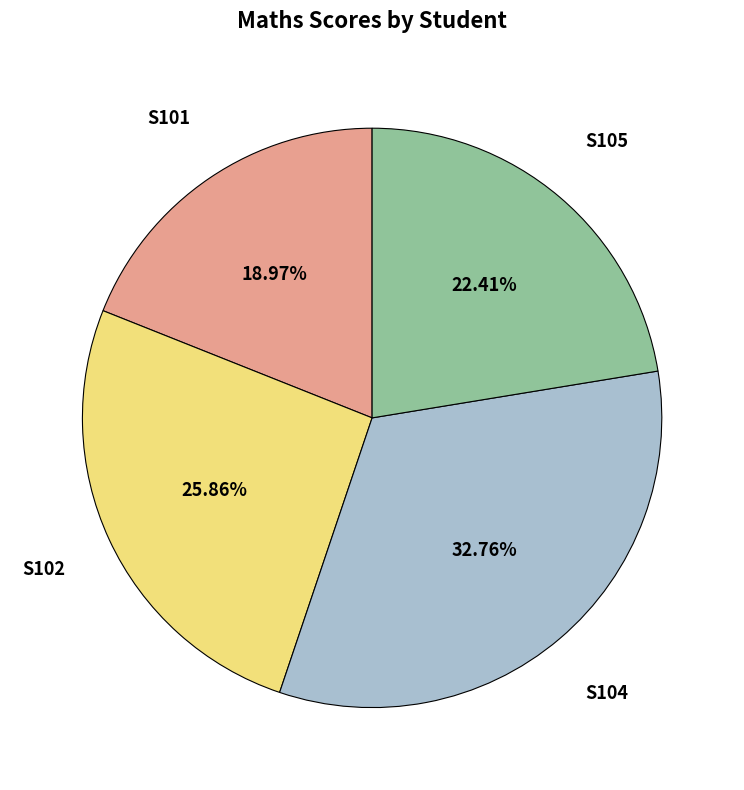

To the nearest percent, what is the difference between the largest and smallest slice percentages?

14%